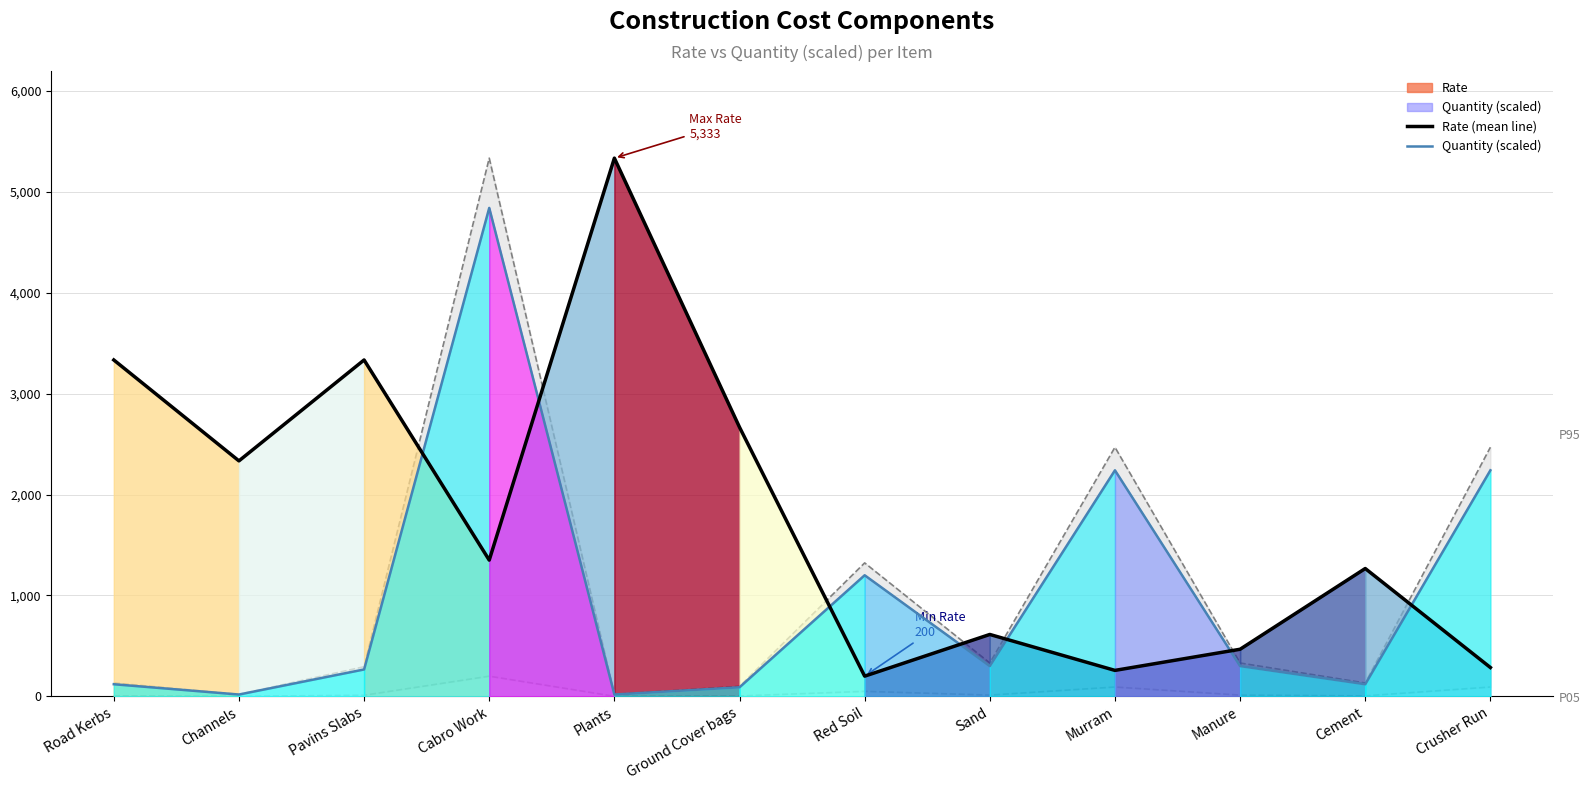

Between Cabro Work and Manure, which is larger?

Cabro Work